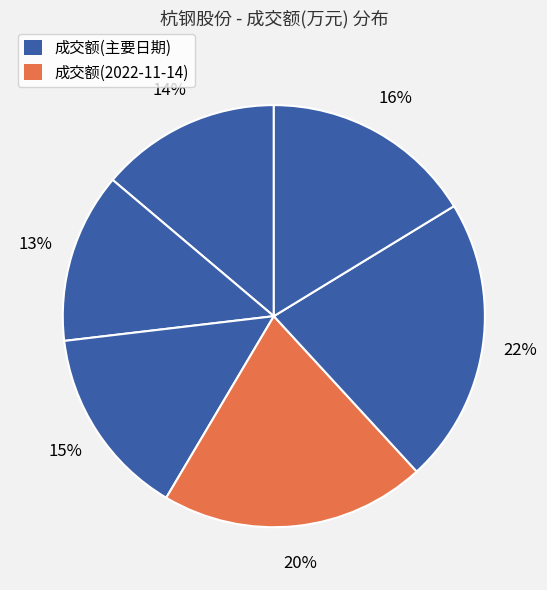

How many segments does this pie chart have?

6